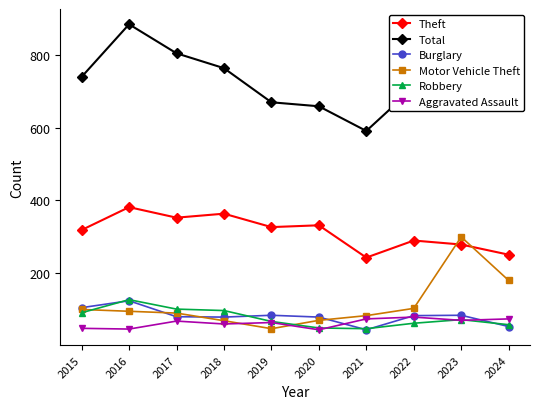

Between 2015 and 2023, which series saw the biggest shift?

Motor Vehicle Theft